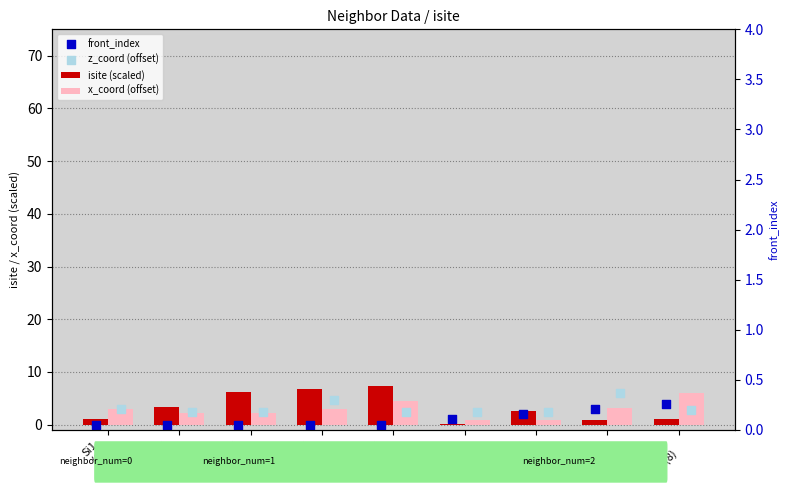

What are all the series names shown in the legend?

isite (scaled), x_coord (offset), front_index, z_coord (offset)